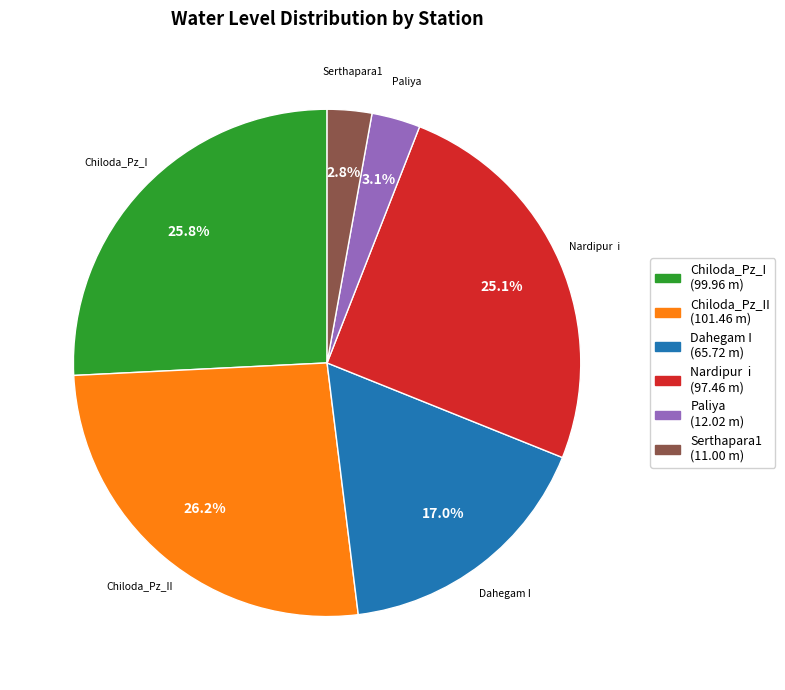

Is there a majority slice in this chart?

No